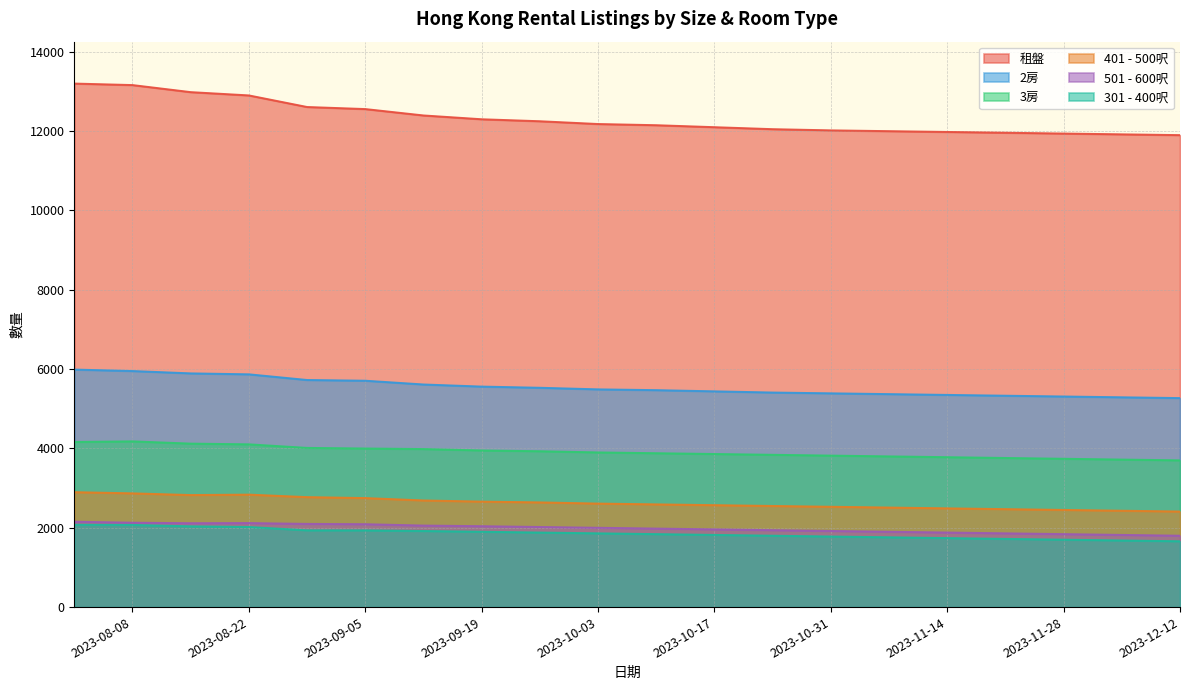

Between 2023-11-14 and 2023-11-07, which is larger?

2023-11-07